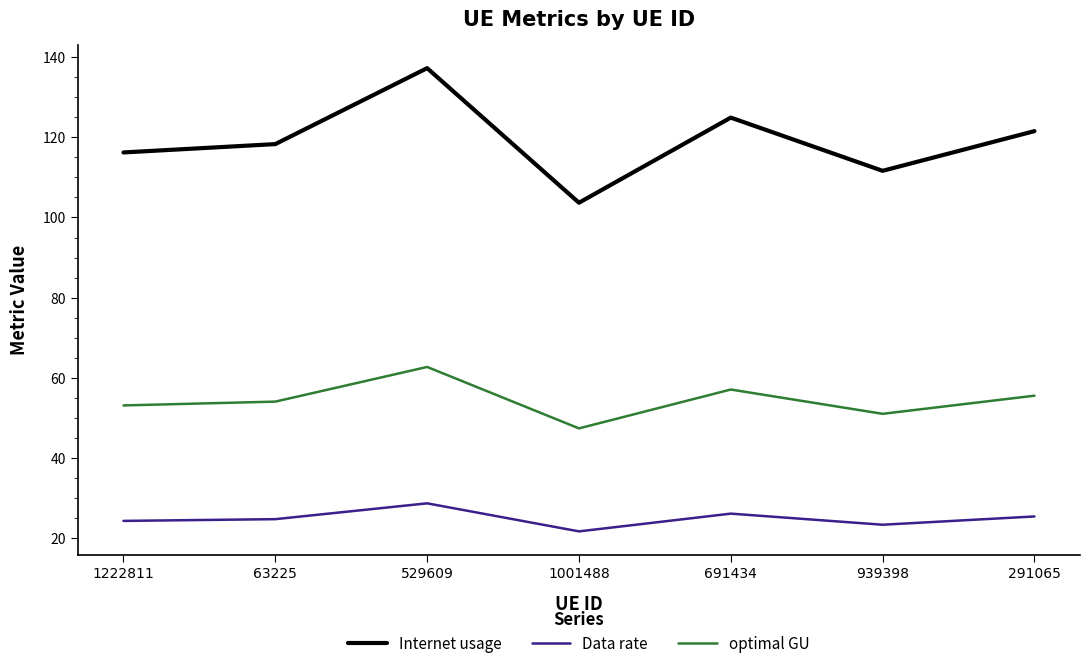

Read the Data rate value at 529609.

28.6